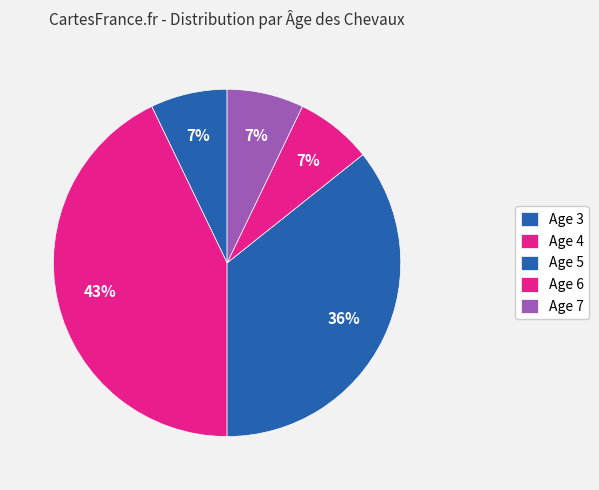

To the nearest percent, what is the difference between the Age 3 and Age 5 slice percentages?

21%